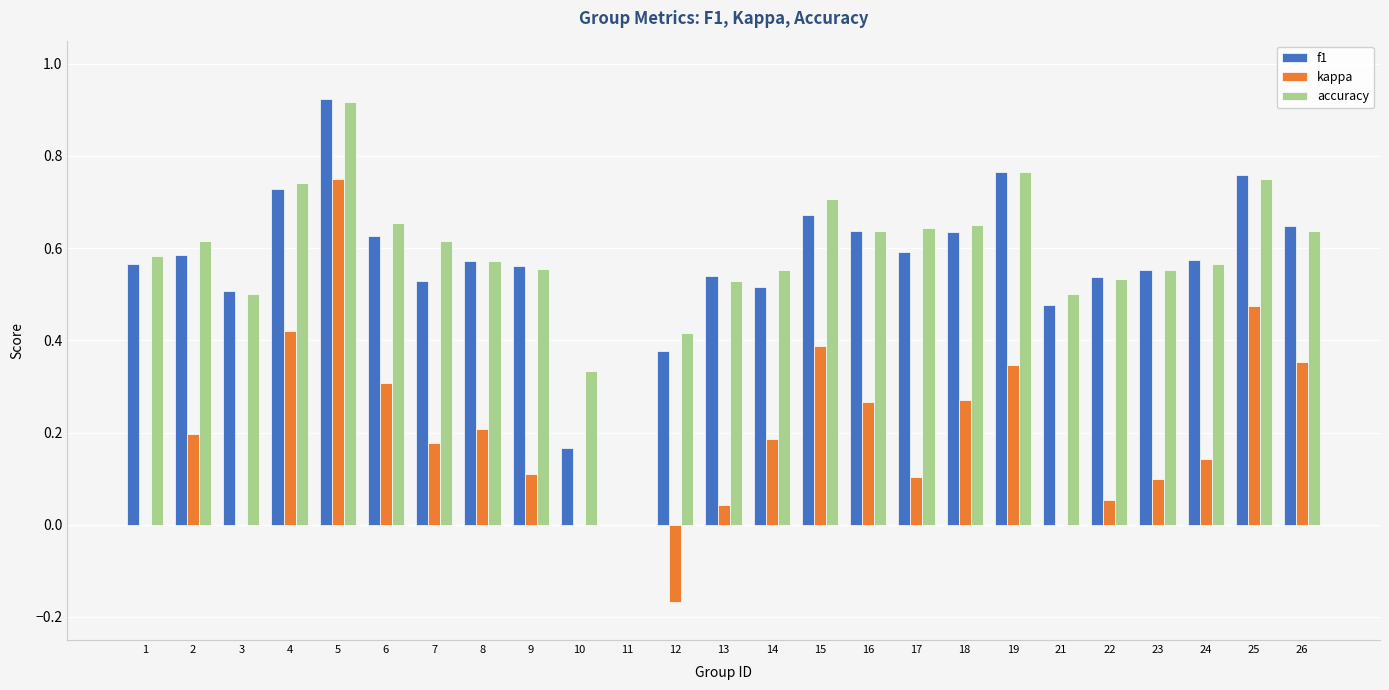

At which label does accuracy reach its peak?

5